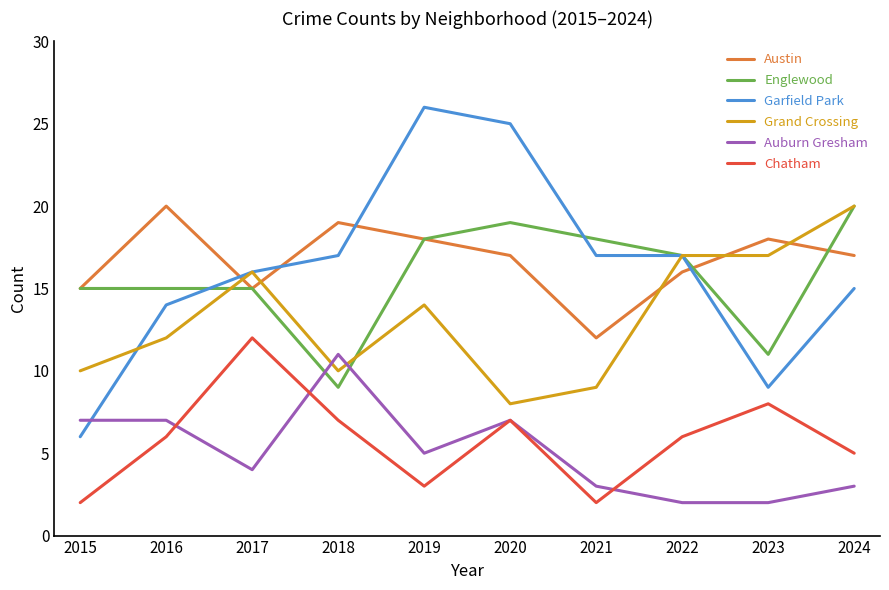

What is the difference between the highest and lowest values at 2019?

23